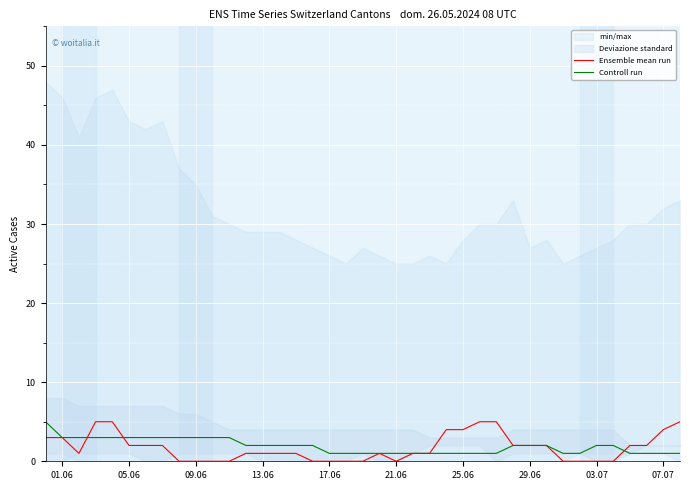

True or false: Controll run has more than 1 points higher than both neighbors.

False